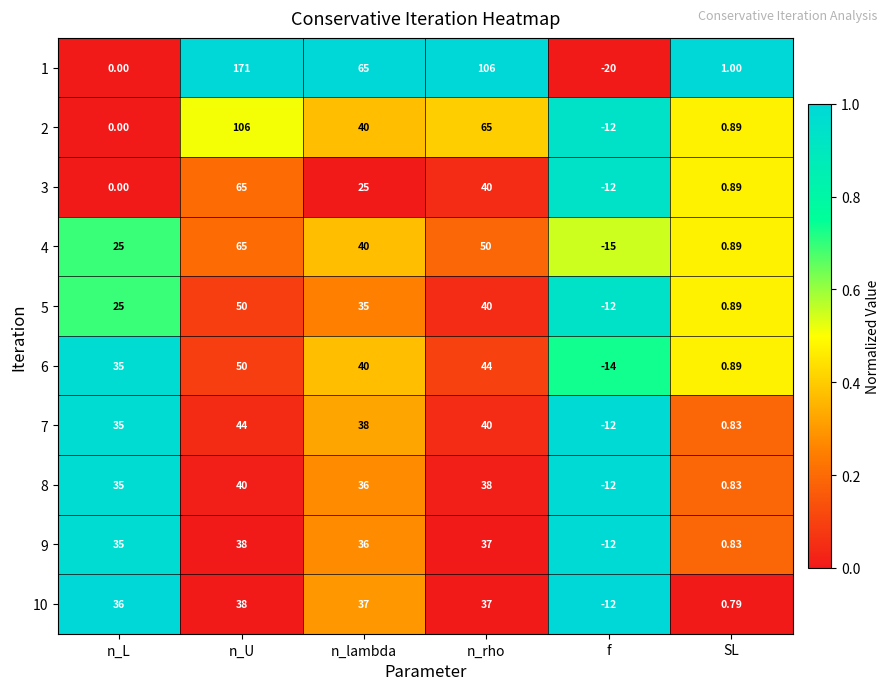

Which series changed the most between n_L and f?

6